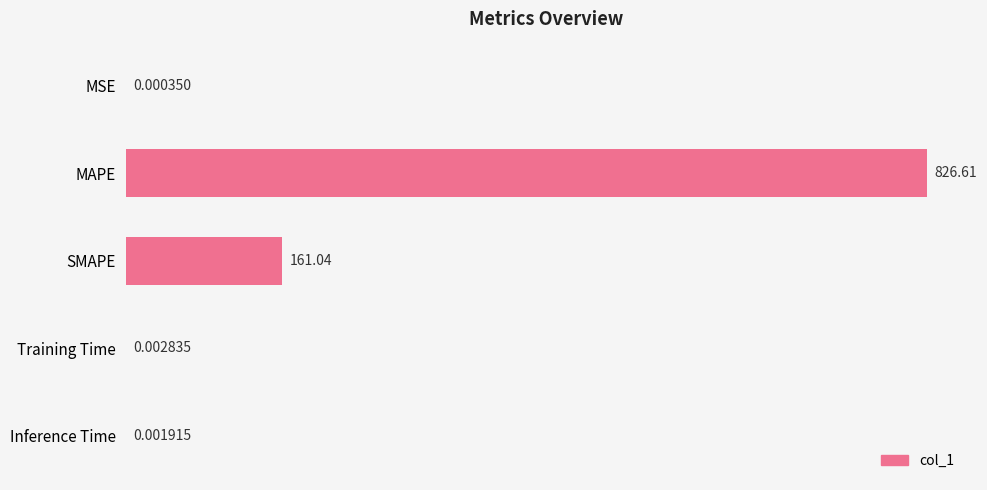

At which label is the value closest to 413?

SMAPE